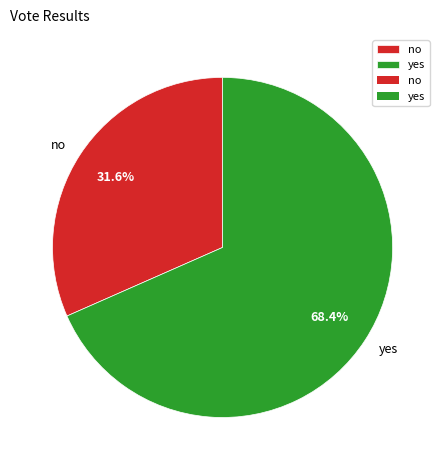

Which slice is the largest?

yes